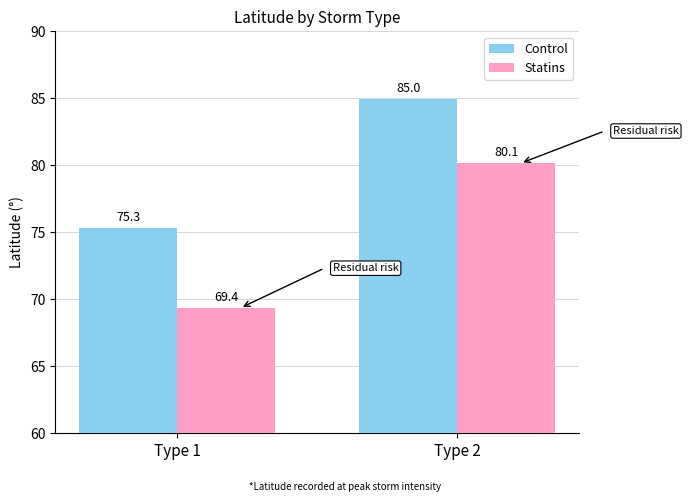

Is it true that Statins equals 80.1 at Type 2?

True